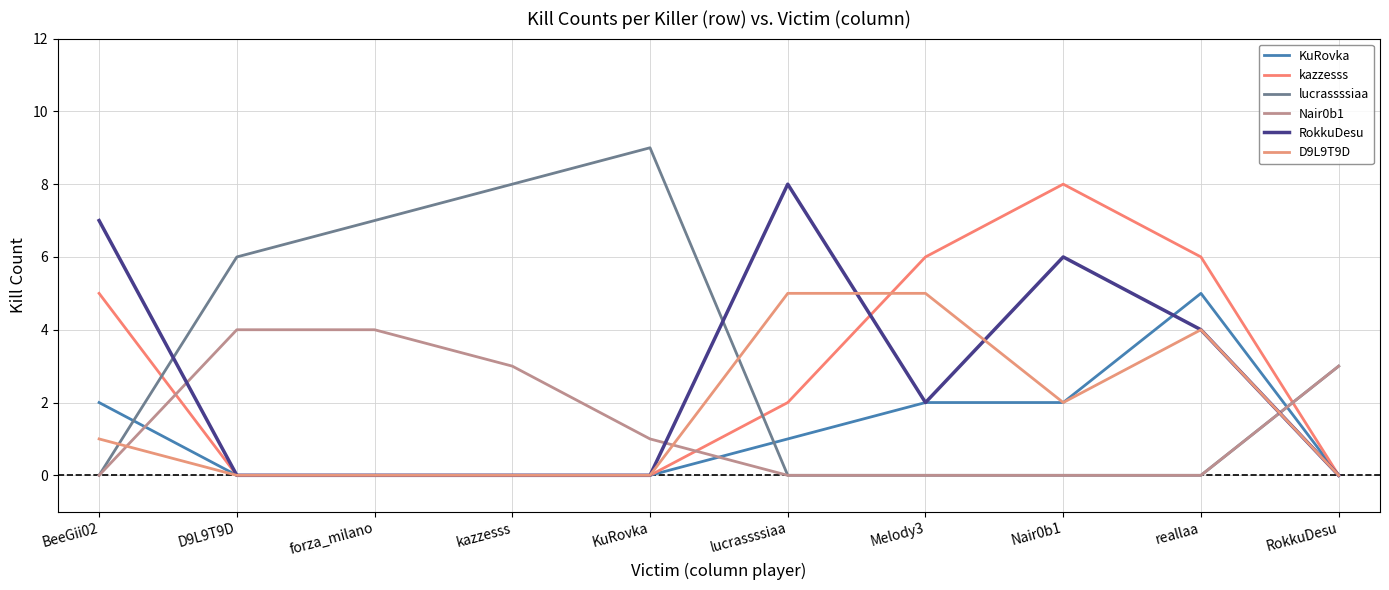

How many lines are shown in the chart?

6